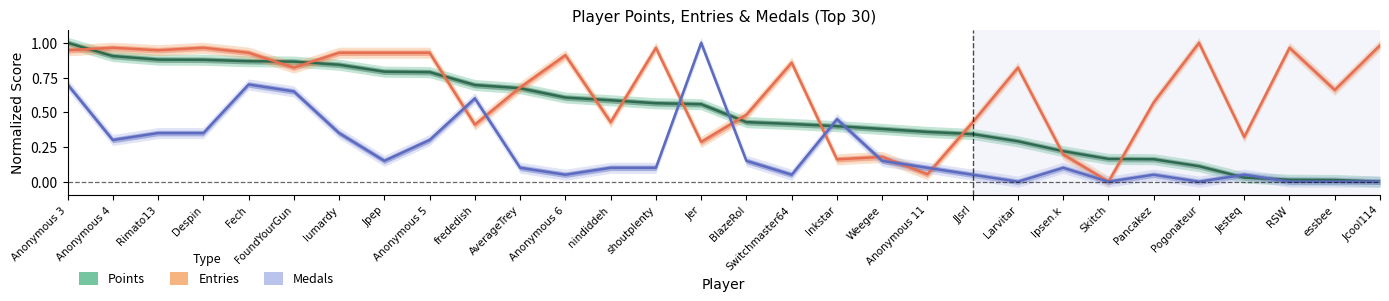

Reading left to right, extract all data points from this chart.

Points: Anonymous 3=1.0	Anonymous 4=0.9	Rimato13=0.9	Despin=0.9	Fech=0.9	FoundYourGun=0.9	lumardy=0.8	Jpep=0.8	Anonymous 5=0.8	frededish=0.7	AverageTrey=0.7	Anonymous 6=0.6	nindiddeh=0.6	shoutplenty=0.6	Jer=0.6	BlazeRol=0.4	Switchmaster64=0.4	Inkstar=0.4	Weegee=0.4	Anonymous 11=0.4	JJsrl=0.3	Larvitar=0.3	Ipsen.k=0.2	Skitch=0.2	Pancakez=0.2	Pogonateur=0.1	Jesteq=0.0	RSW=0.0	essbee=0.0	Jcool114=0.0
Entries: Anonymous 3=0.9	Anonymous 4=1.0	Rimato13=0.9	Despin=1.0	Fech=0.9	FoundYourGun=0.8	lumardy=0.9	Jpep=0.9	Anonymous 5=0.9	frededish=0.4	AverageTrey=0.7	Anonymous 6=0.9	nindiddeh=0.4	shoutplenty=1.0	Jer=0.3	BlazeRol=0.5	Switchmaster64=0.9	Inkstar=0.2	Weegee=0.2	Anonymous 11=0.1	JJsrl=0.4	Larvitar=0.8	Ipsen.k=0.2	Skitch=0.0	Pancakez=0.6	Pogonateur=1.0	Jesteq=0.3	RSW=1.0	essbee=0.7	Jcool114=1.0
Medals: Anonymous 3=0.7	Anonymous 4=0.3	Rimato13=0.3	Despin=0.3	Fech=0.7	FoundYourGun=0.6	lumardy=0.3	Jpep=0.1	Anonymous 5=0.3	frededish=0.6	AverageTrey=0.1	Anonymous 6=0.0	nindiddeh=0.1	shoutplenty=0.1	Jer=1.0	BlazeRol=0.1	Switchmaster64=0.0	Inkstar=0.4	Weegee=0.1	Anonymous 11=0.1	JJsrl=0.0	Larvitar=0.0	Ipsen.k=0.1	Skitch=0.0	Pancakez=0.0	Pogonateur=0.0	Jesteq=0.0	RSW=0.0	essbee=0.0	Jcool114=0.0